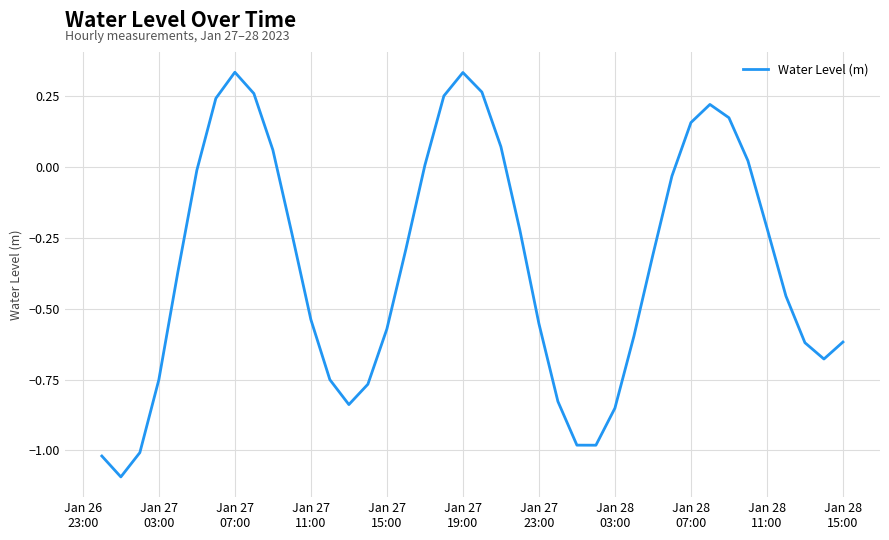

Does the chart display data point markers on the line(s)?

No